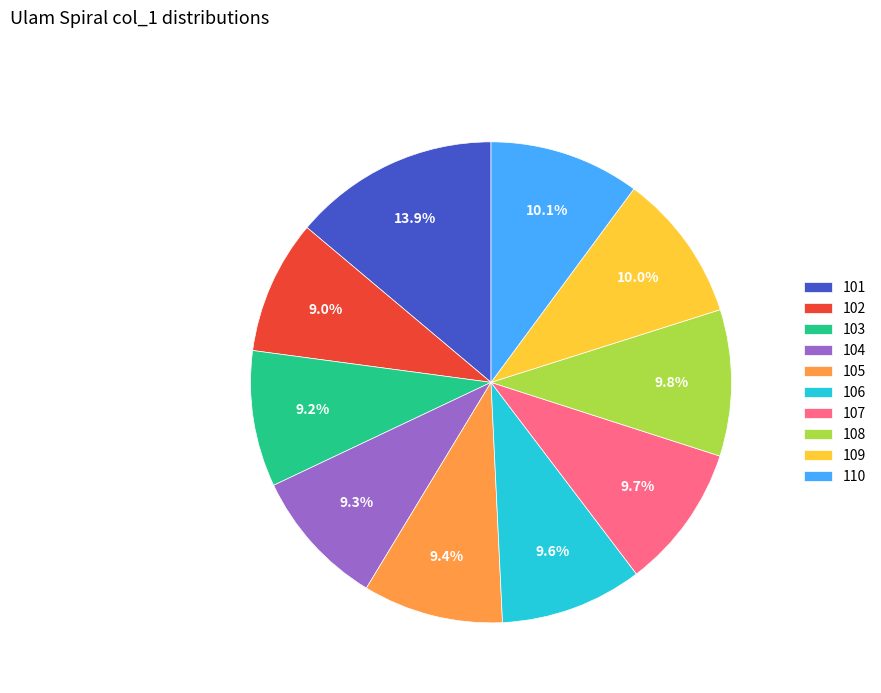

Does 104 represent more than half of the total?

No